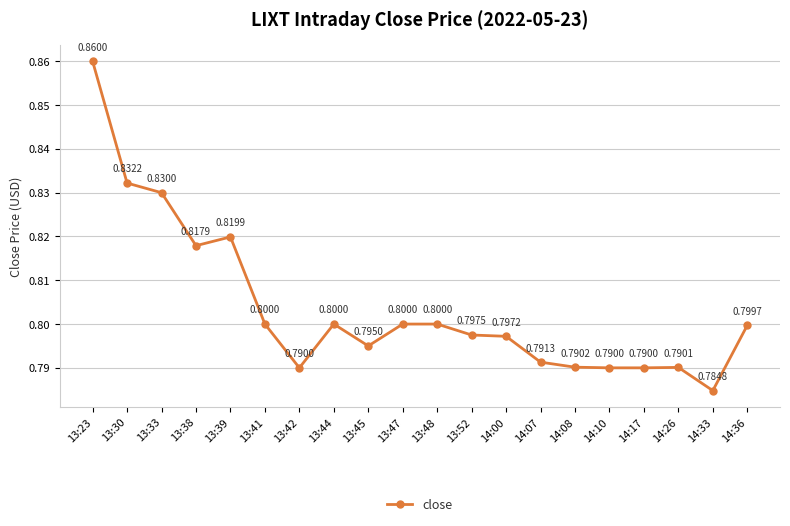

What position from the left is 13:47?

10